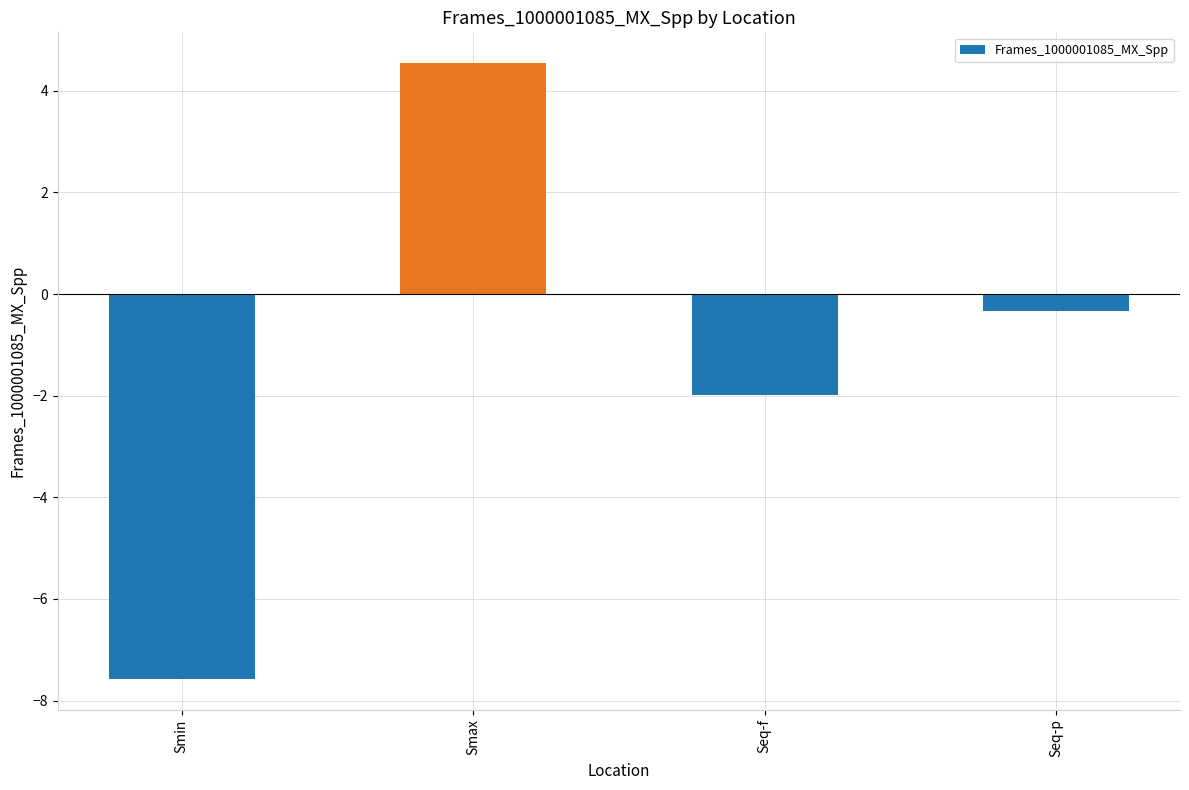

Rank the categories by value from highest to lowest.

Smax, Seq-p, Seq-f, Smin